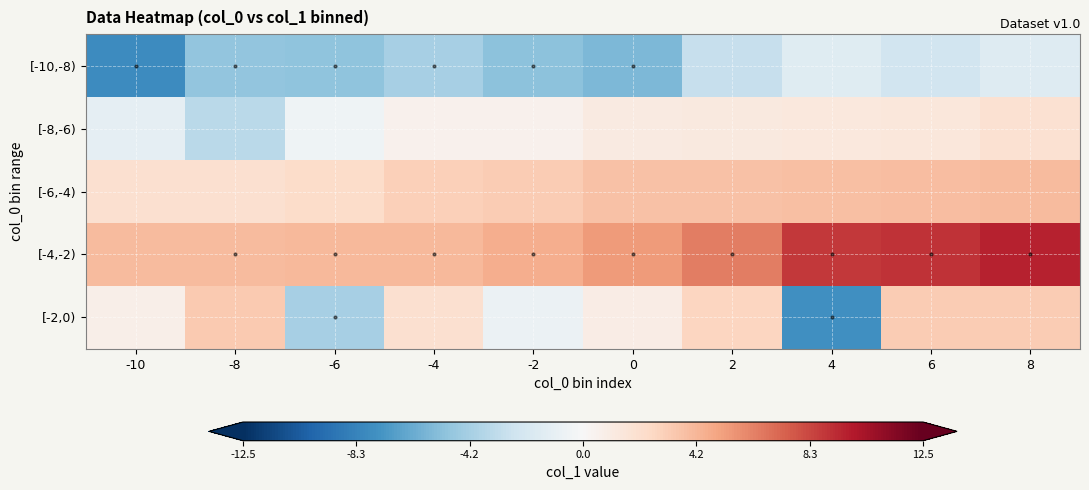

Reading right to left, list all the values displayed in this chart.

row_neg10_to_neg8: -1.7	-2.4	-1.5	-2.8	-5.6	-5.1	-4.2	-5.0	-4.9	-7.8
row_neg8_to_neg6: 1.9	1.4	1.3	1.2	1.1	0.6	0.6	-0.5	-3.4	-1.1
row_neg6_to_neg4: 3.9	3.9	3.7	3.6	3.6	3.2	3.0	2.3	2.0	2.0
row_neg4_to_neg2: 9.6	9.0	8.8	6.4	5.3	4.6	4.0	4.0	4.0	4.0
row_neg2_to_0: 3.2	3.2	-7.7	2.7	0.9	-0.7	2.0	-4.1	3.2	0.7